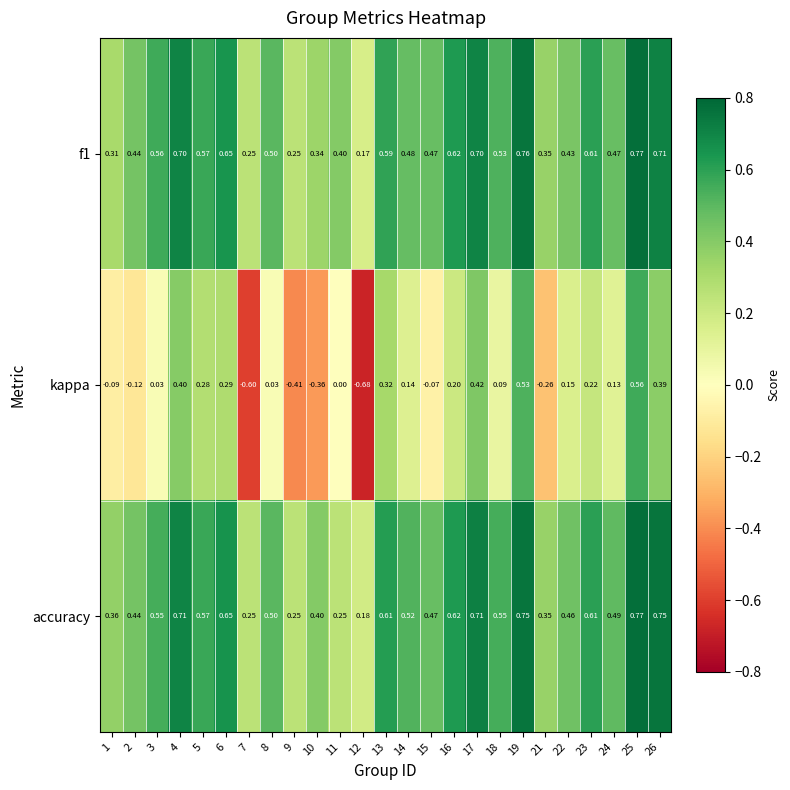

Which series has the largest total across all categories?

accuracy